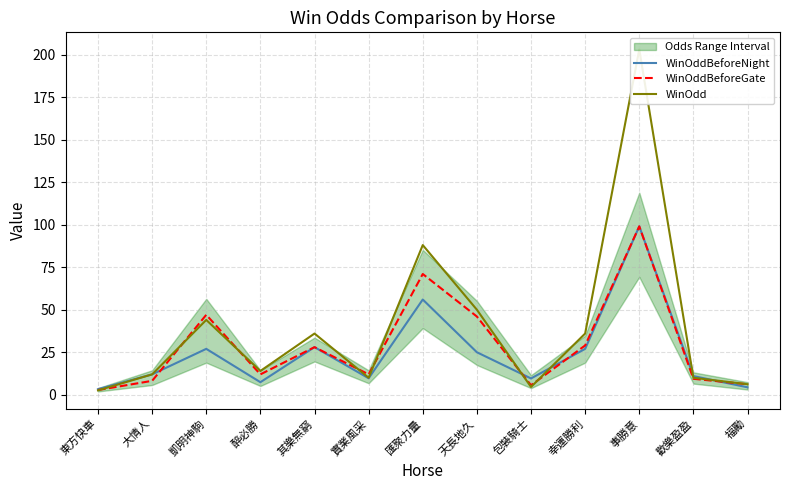

What is the label of the 9th point from the left?

包裝騎士